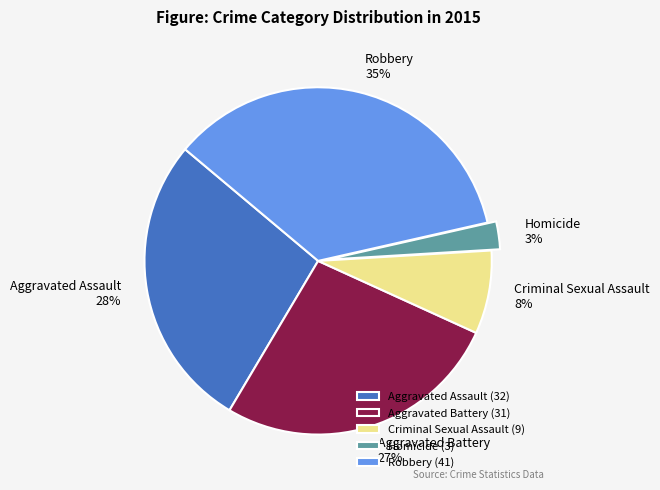

To the nearest percent, what is the difference between the Criminal Sexual Assault and Aggravated Assault slice percentages?

20%